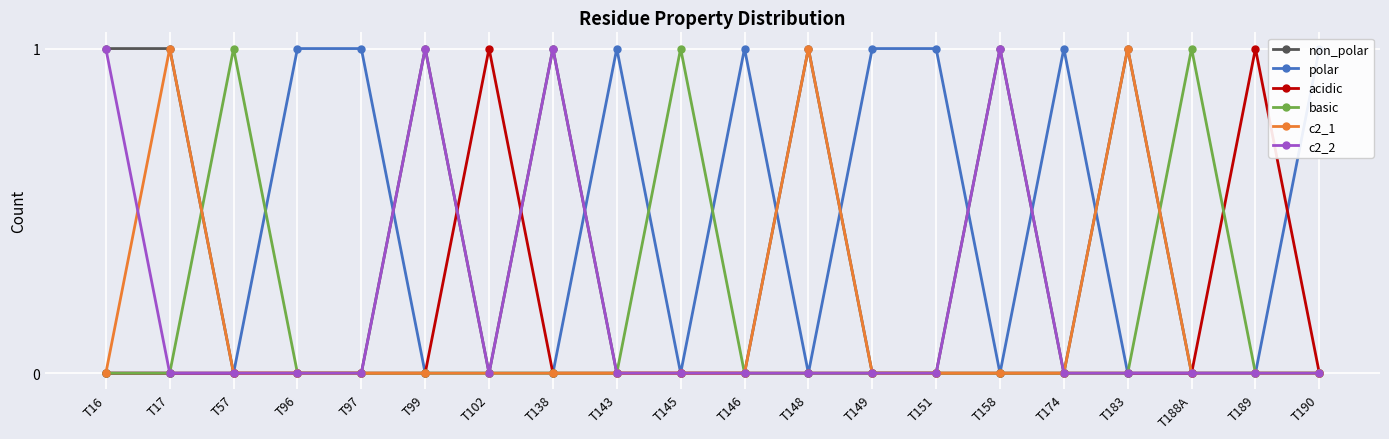

What is the spread (max minus min) of values at T189?

1